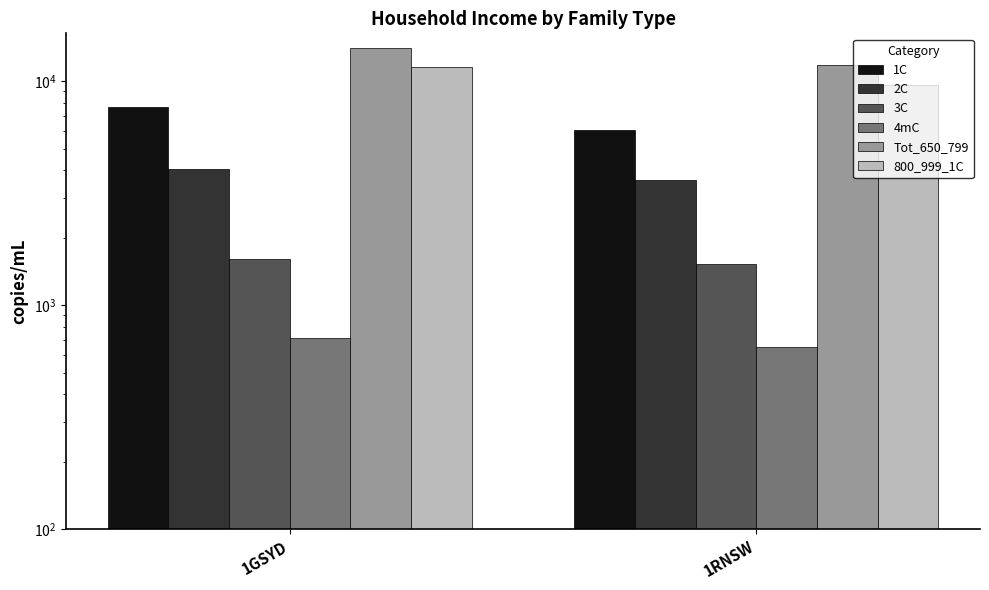

What is the total value across all series at 1GSYD?

39630